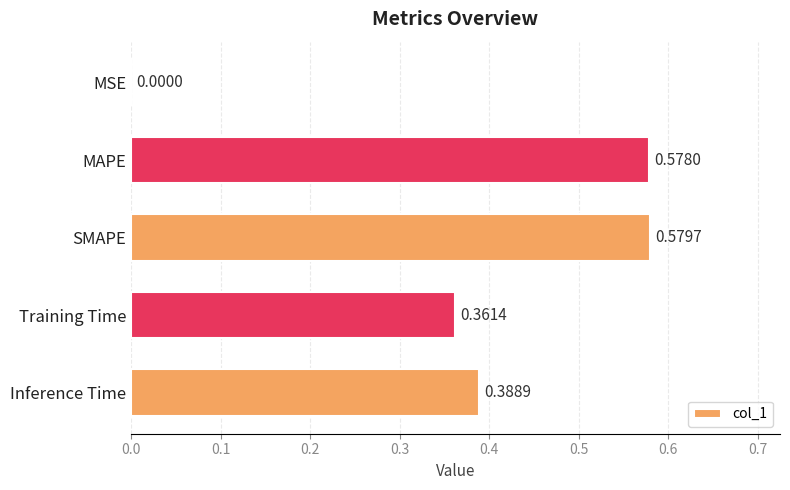

What is the sum of all values?

1.9